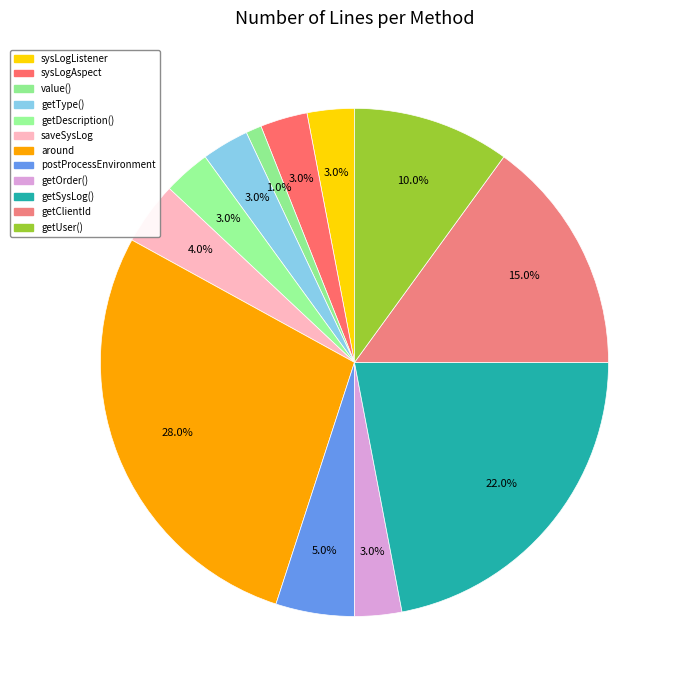

To the nearest percent, what is the average slice percentage?

8%